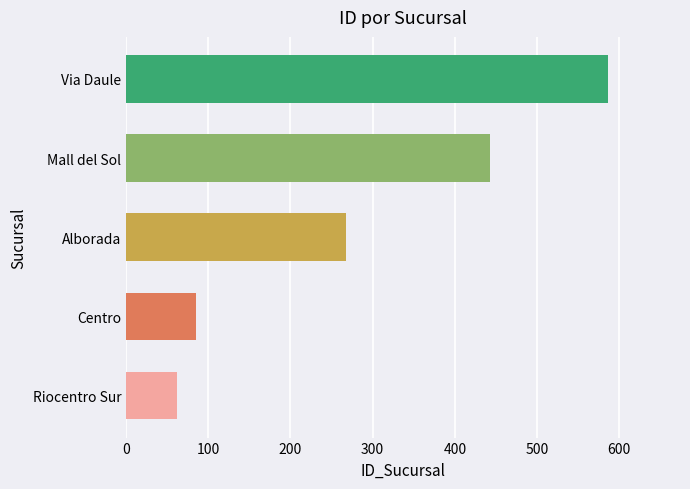

Reading bottom to top, transcribe all the data shown in this chart.

62	85	267	443	586